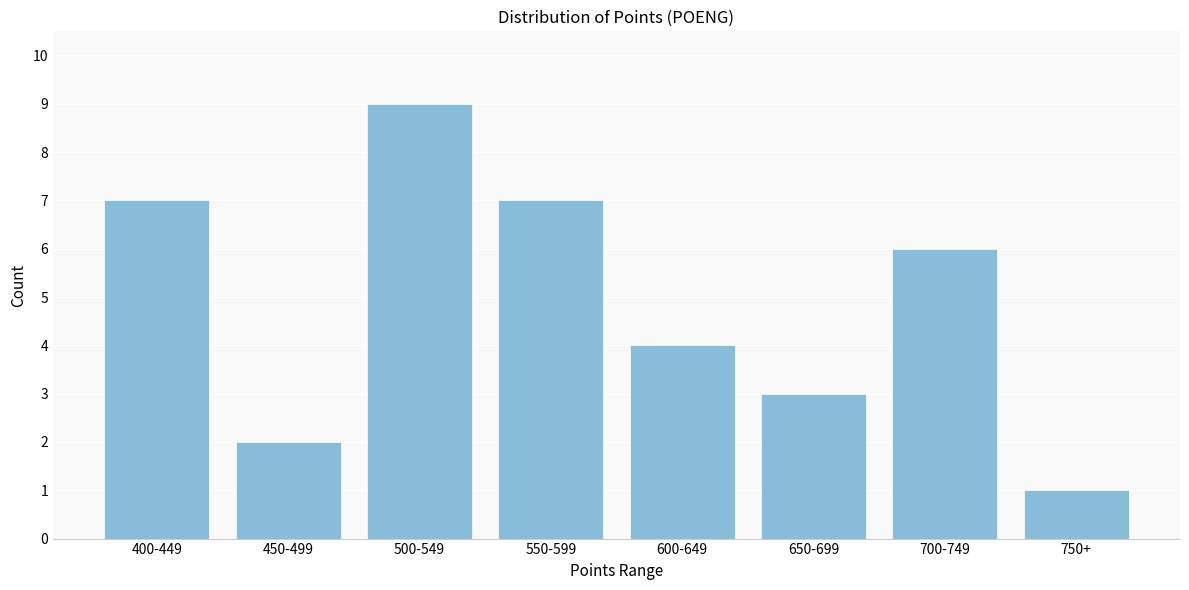

Reading left to right, what are all the values shown in this chart?

7	2	9	7	4	3	6	1